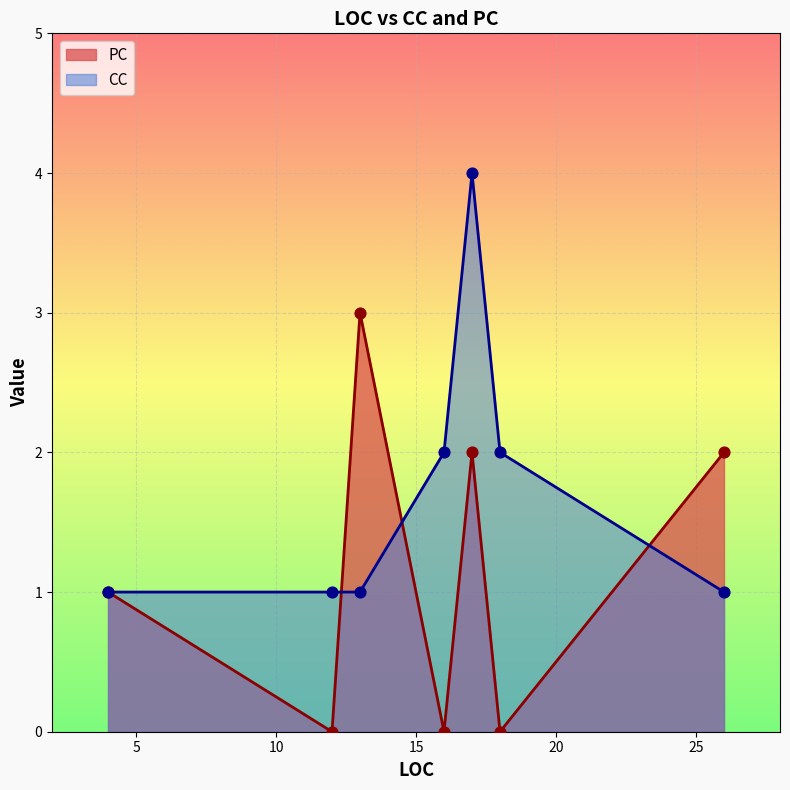

Which series has the widest spread of Y values?

PC